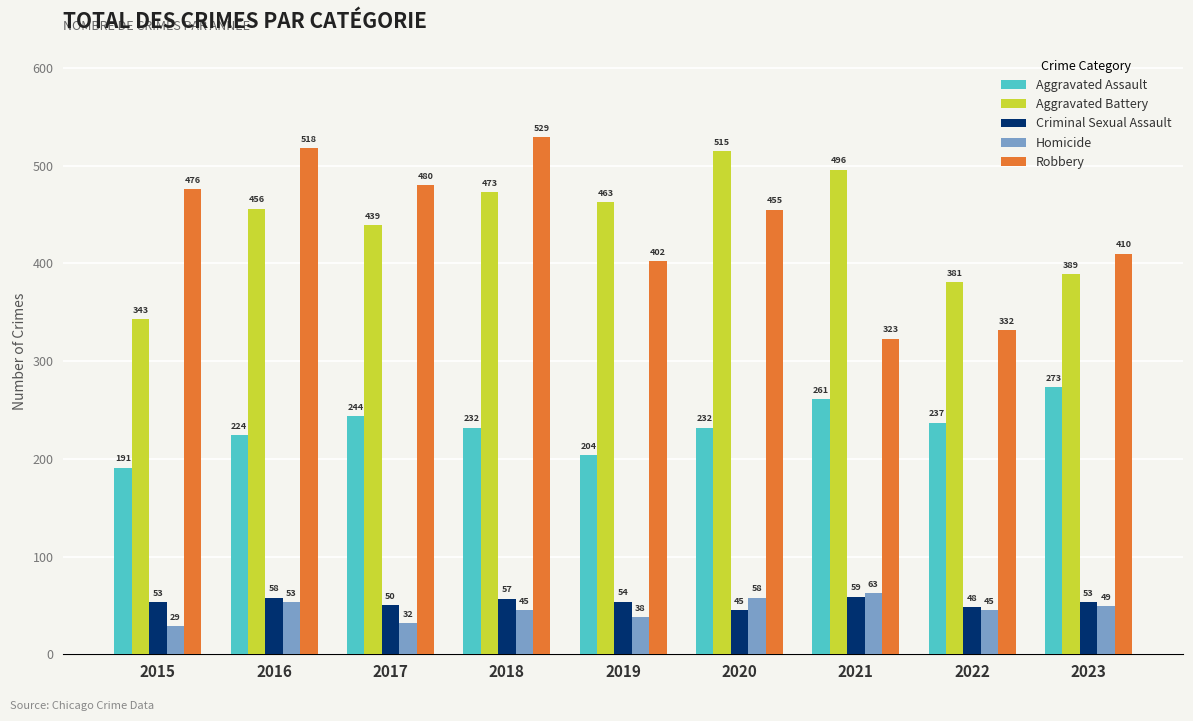

What is the greatest value displayed?

529